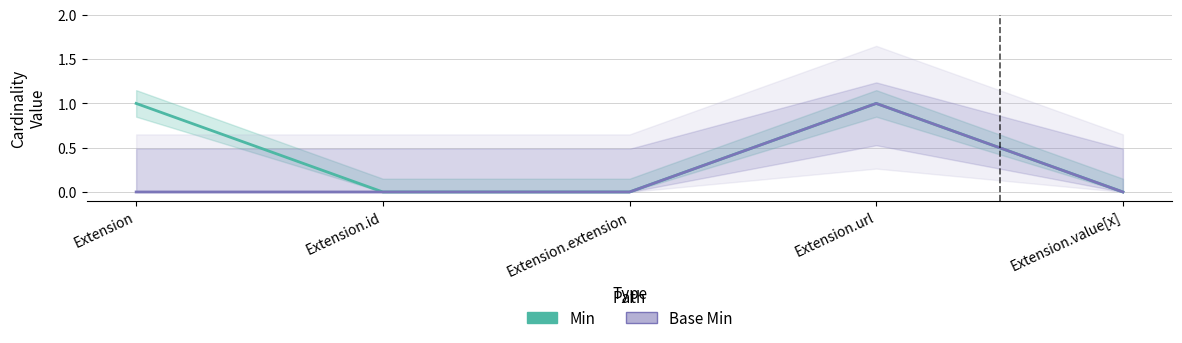

What is the highest value of the Min series?

1